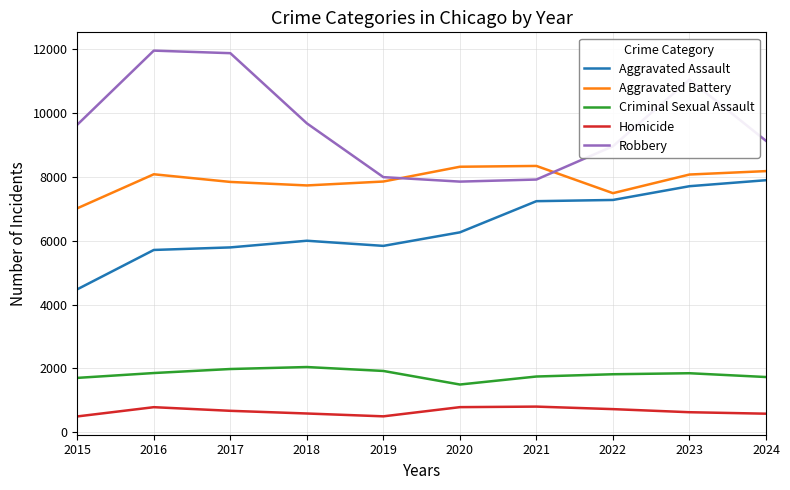

What are all the series names shown in the legend?

Aggravated Assault, Aggravated Battery, Criminal Sexual Assault, Homicide, Robbery